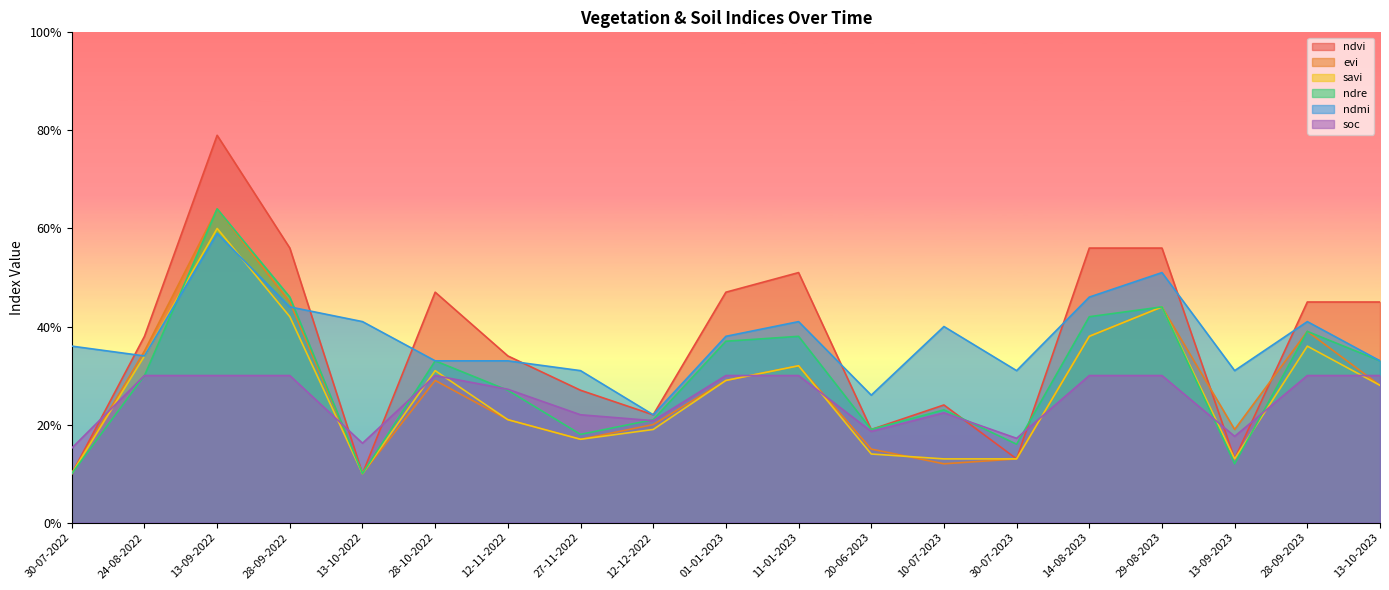

Reading left to right, list all the values displayed in this chart.

ndvi: 0.1	0.4	0.8	0.6	0.1	0.5	0.3	0.3	0.2	0.5	0.5	0.2	0.2	0.1	0.6	0.6	0.1	0.5	0.5
evi: 0.1	0.3	0.6	0.5	0.1	0.3	0.2	0.2	0.2	0.3	0.3	0.1	0.1	0.1	0.4	0.4	0.2	0.4	0.3
savi: 0.1	0.3	0.6	0.4	0.1	0.3	0.2	0.2	0.2	0.3	0.3	0.1	0.1	0.1	0.4	0.4	0.1	0.4	0.3
ndre: 0.1	0.3	0.6	0.5	0.1	0.3	0.3	0.2	0.2	0.4	0.4	0.2	0.2	0.2	0.4	0.4	0.1	0.4	0.3
ndmi: 0.4	0.3	0.6	0.4	0.4	0.3	0.3	0.3	0.2	0.4	0.4	0.3	0.4	0.3	0.5	0.5	0.3	0.4	0.3
soc: 0.2	0.3	0.3	0.3	0.2	0.3	0.3	0.2	0.2	0.3	0.3	0.2	0.2	0.2	0.3	0.3	0.2	0.3	0.3